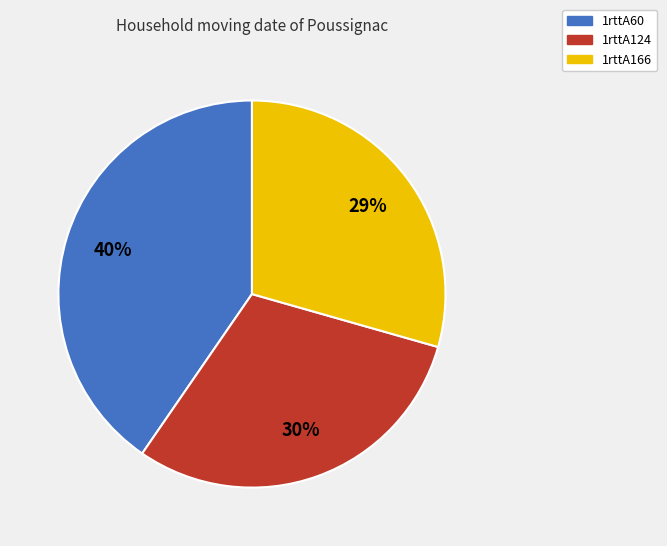

How many slices are in this pie chart?

3